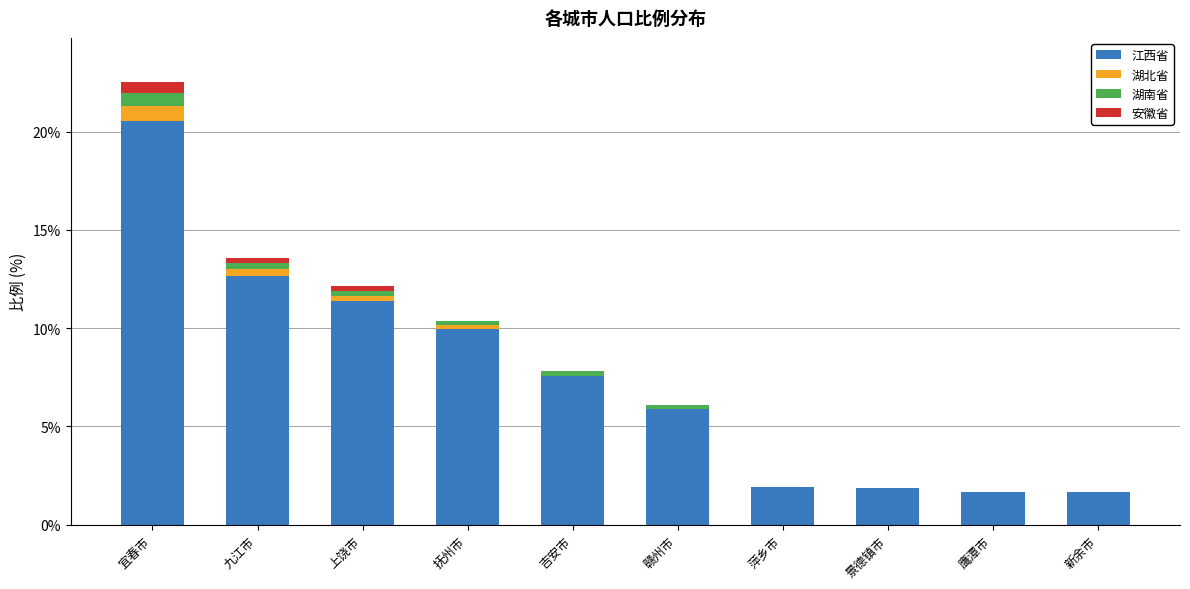

The value of 江西省 at 新余市 is 2.8. True or false?

False